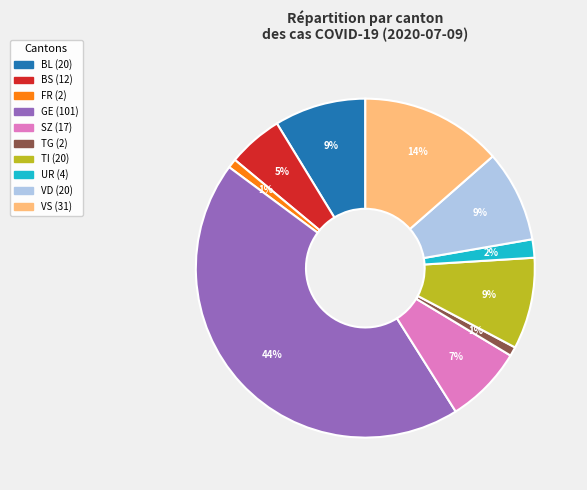

To the nearest percent, what is the difference between the largest and smallest slice percentages?

43%